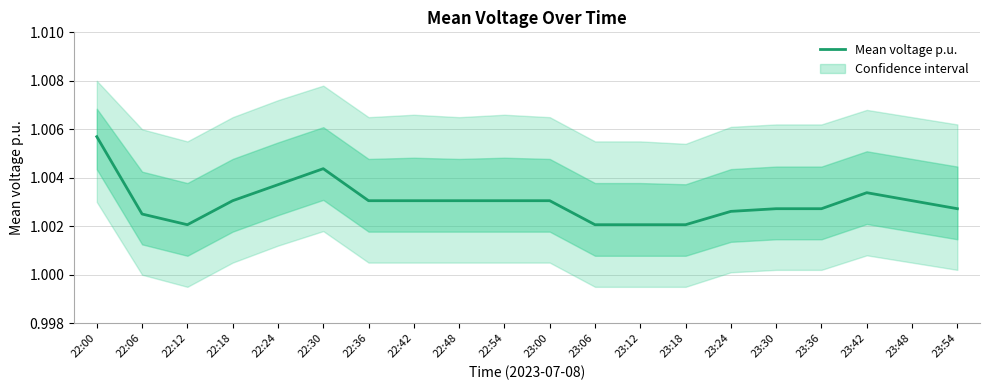

Does the chart have visible grid lines?

Yes